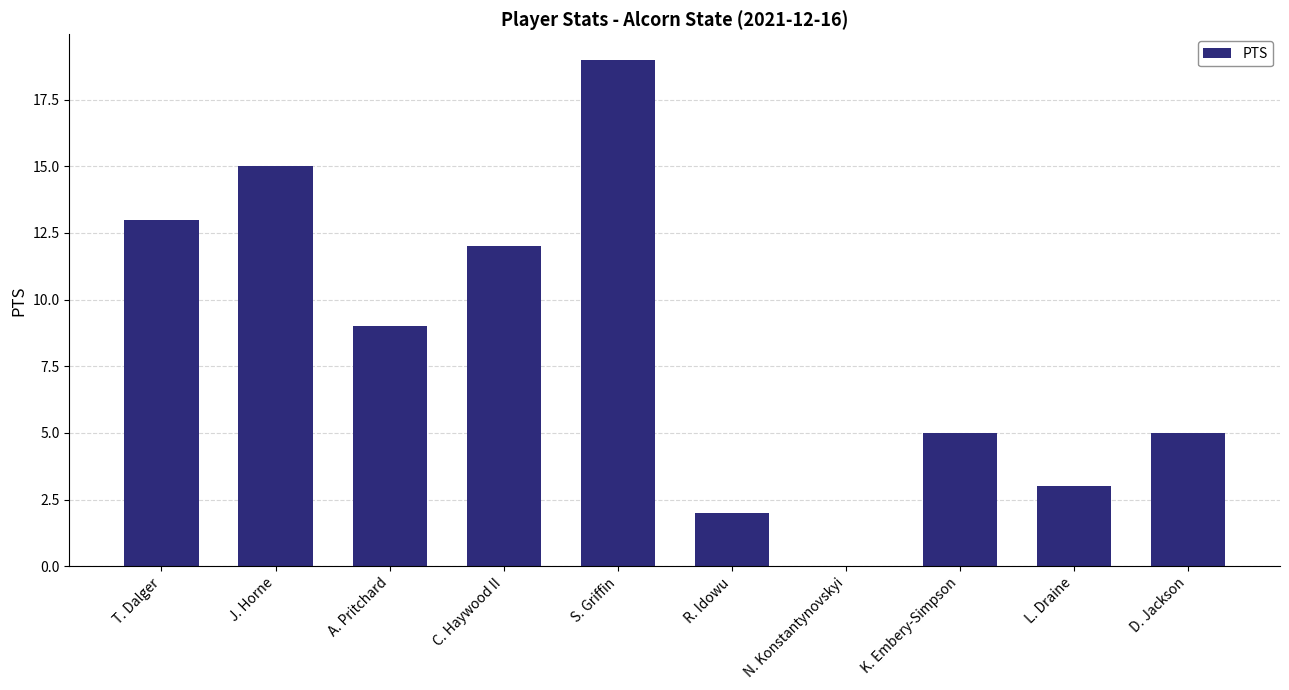

What is the greatest value displayed?

19